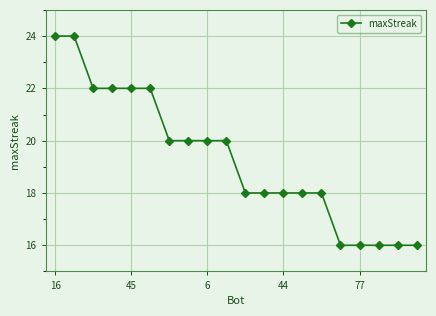

Reading left to right, extract all data points from this chart.

24	24	22	22	22	22	20	20	20	20	18	18	18	18	18	16	16	16	16	16